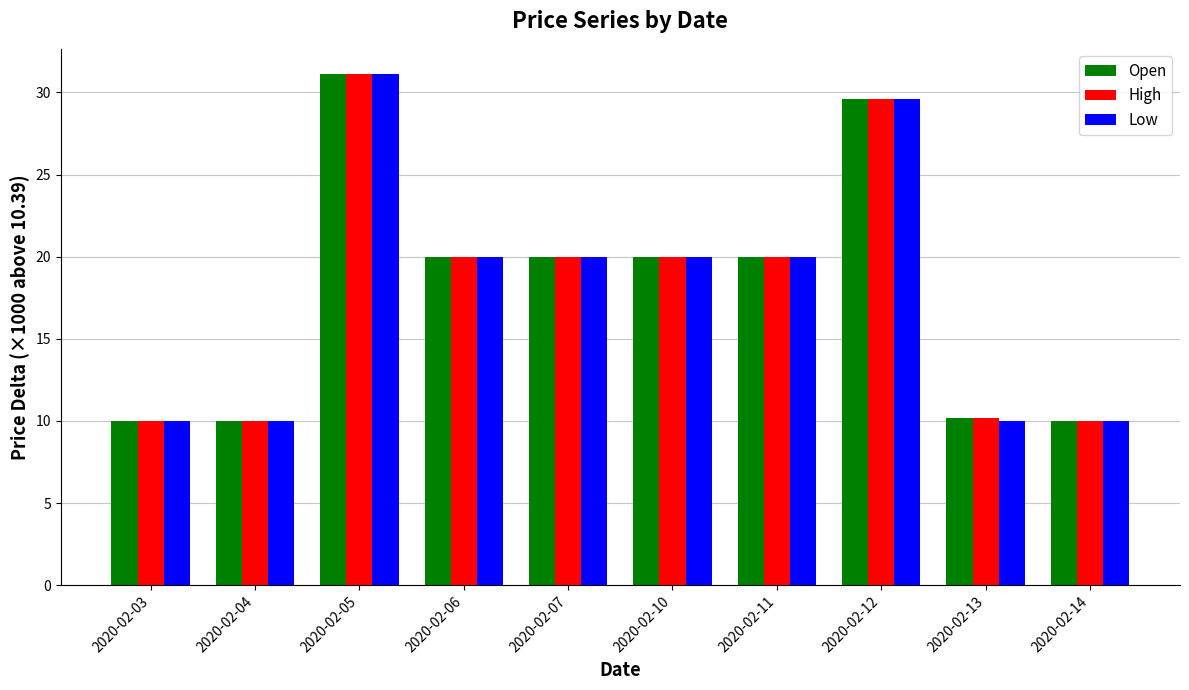

At how many categories does at least one series exceed 12?

6